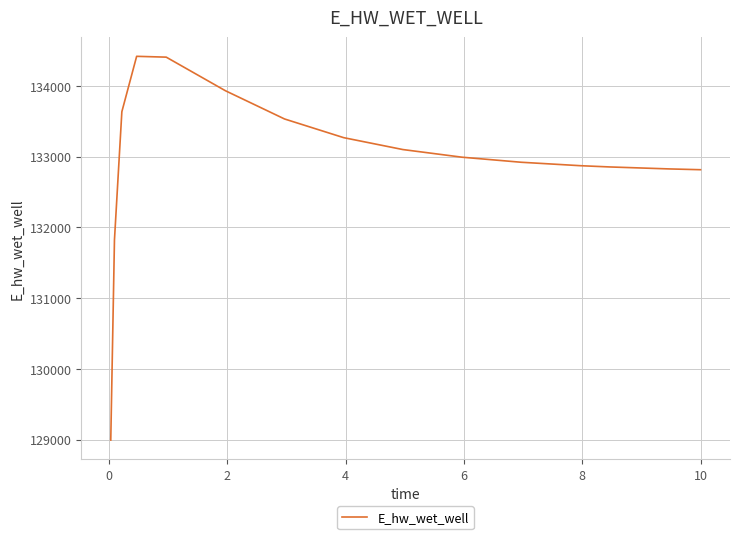

What is the smallest value displayed?

128992.8